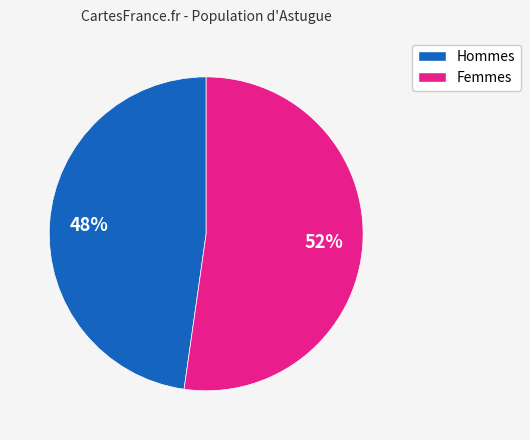

How many segments does this pie chart have?

2